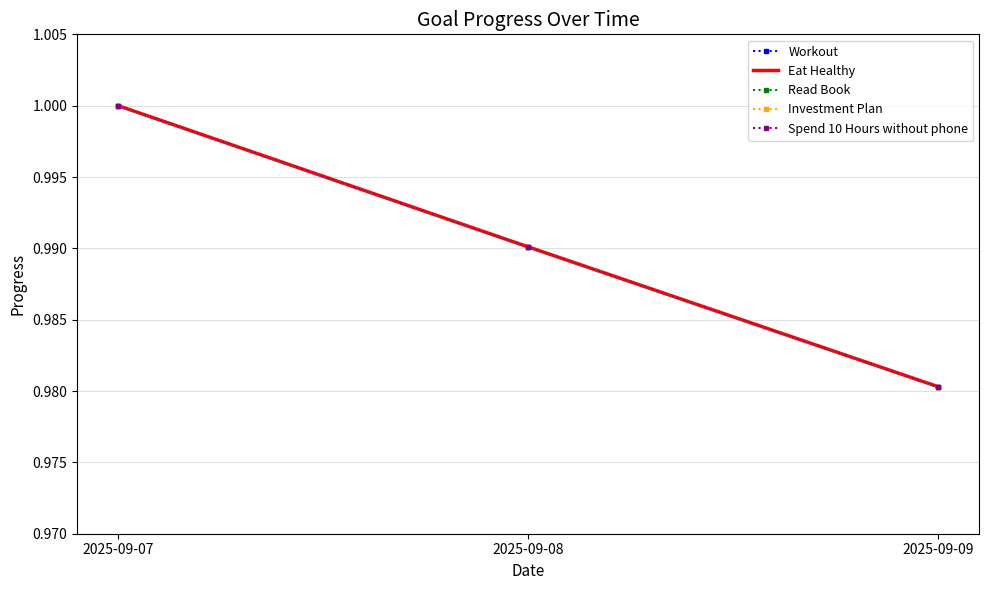

Between 2025-09-07 and 2025-09-09, which is larger?

2025-09-07